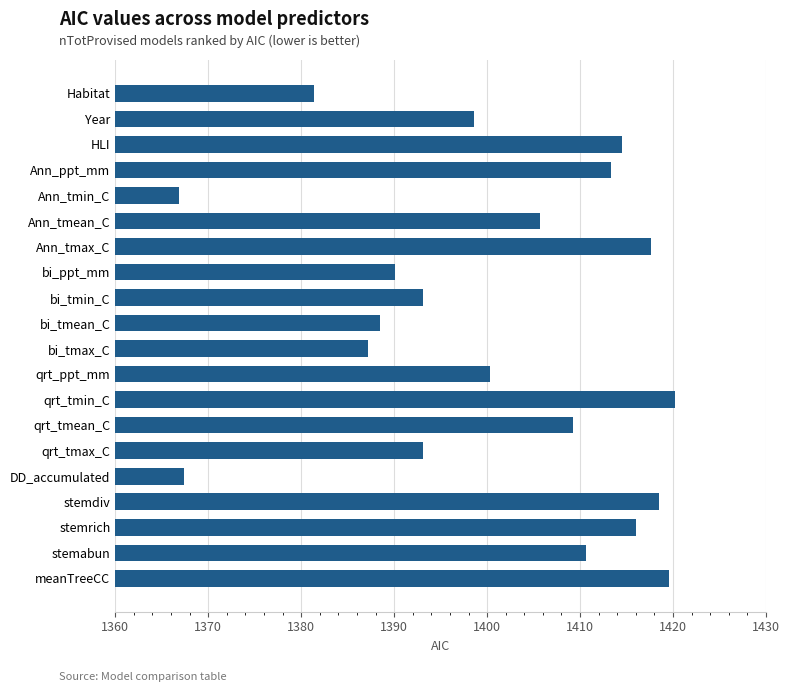

At which category does the chart reach its minimum across all series?

Ann_tmin_C